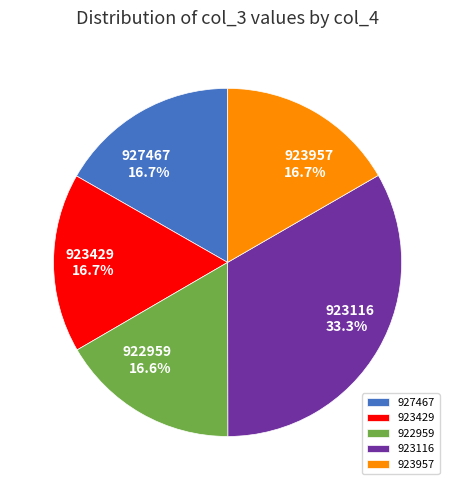

To the nearest percent, what percentage of the pie is 923116?

33%